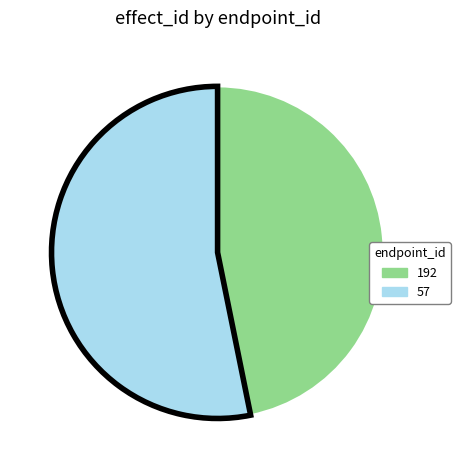

Is it true that 57 is 53% of the pie?

True